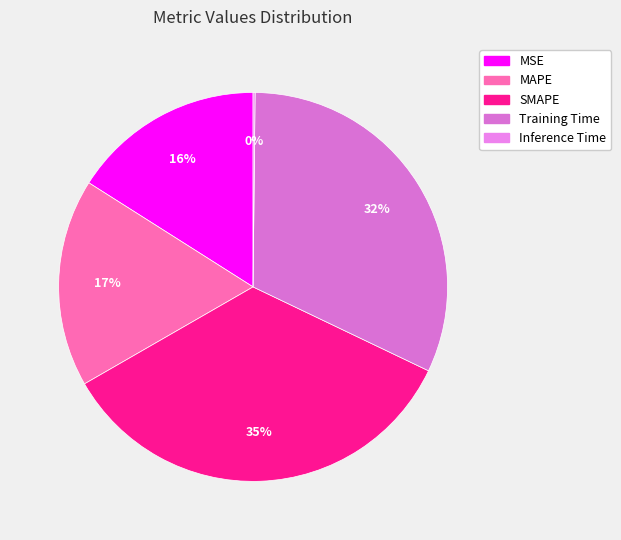

What is the largest slice in the pie chart?

SMAPE